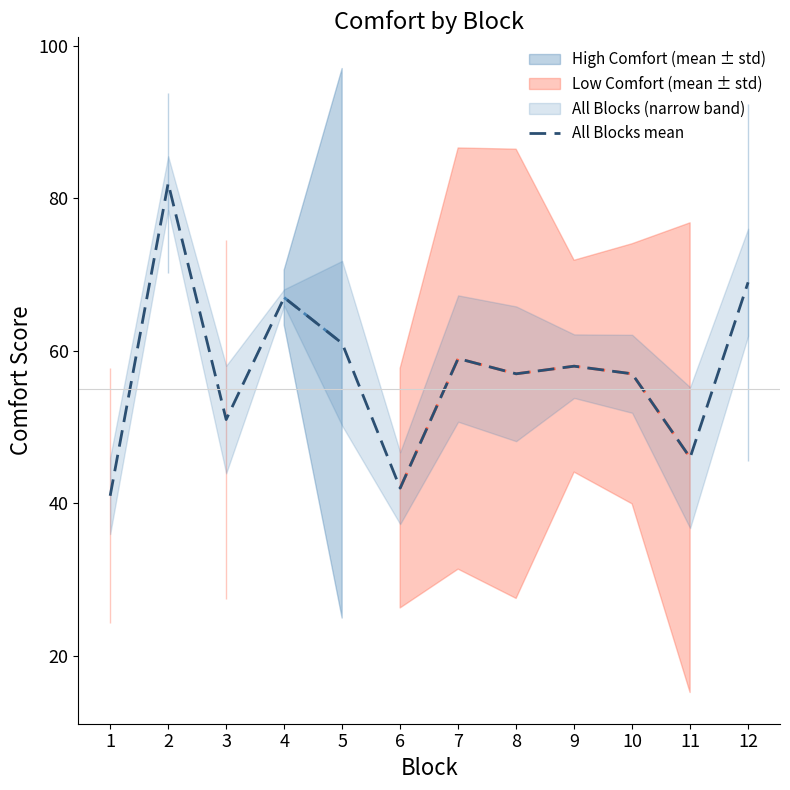

At which category does the data reach its first local valley?

3